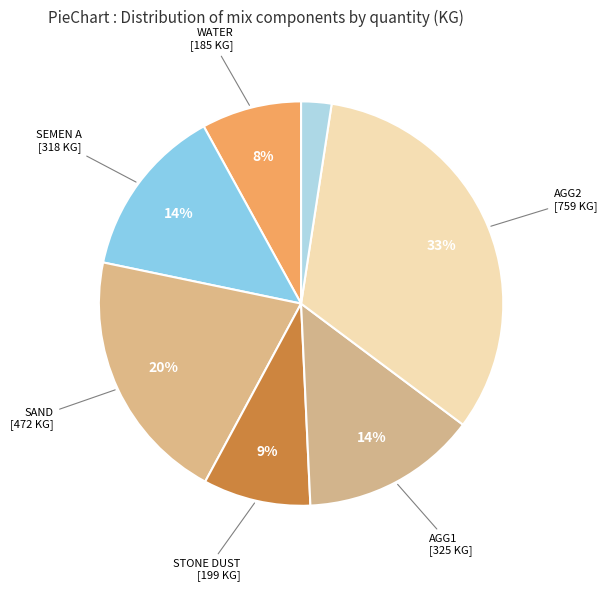

Rank the categories by value from highest to lowest.

AGG2, SAND, AGG1, SEMEN A, STONE DUST, WATER, SEMEN B